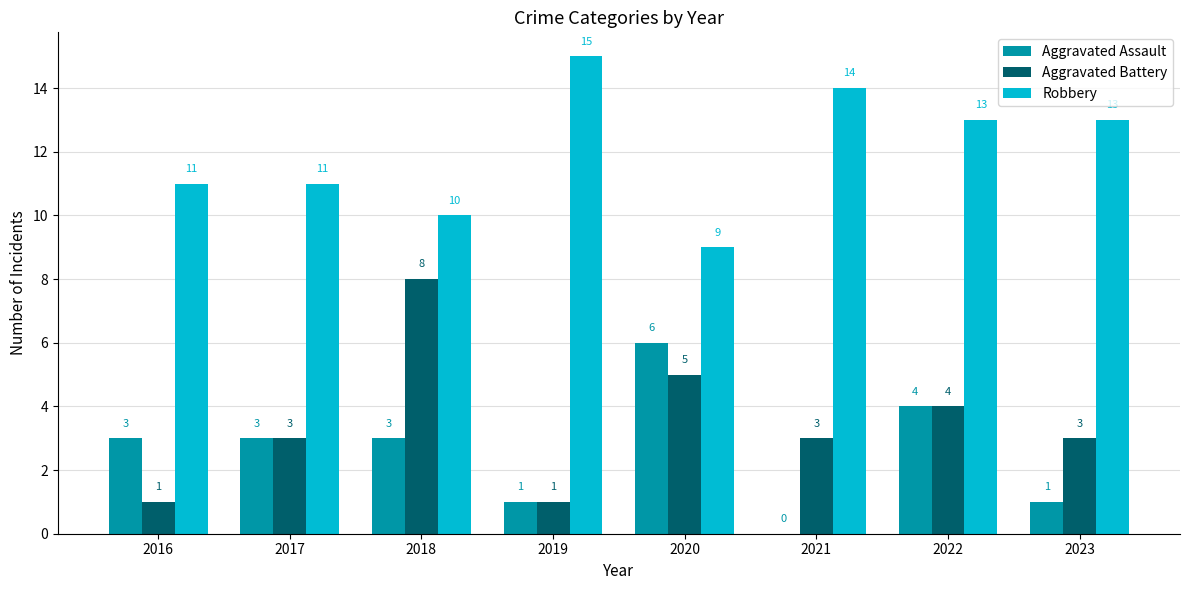

What is the sum of the Aggravated Assault values at 2021 and 2017?

3